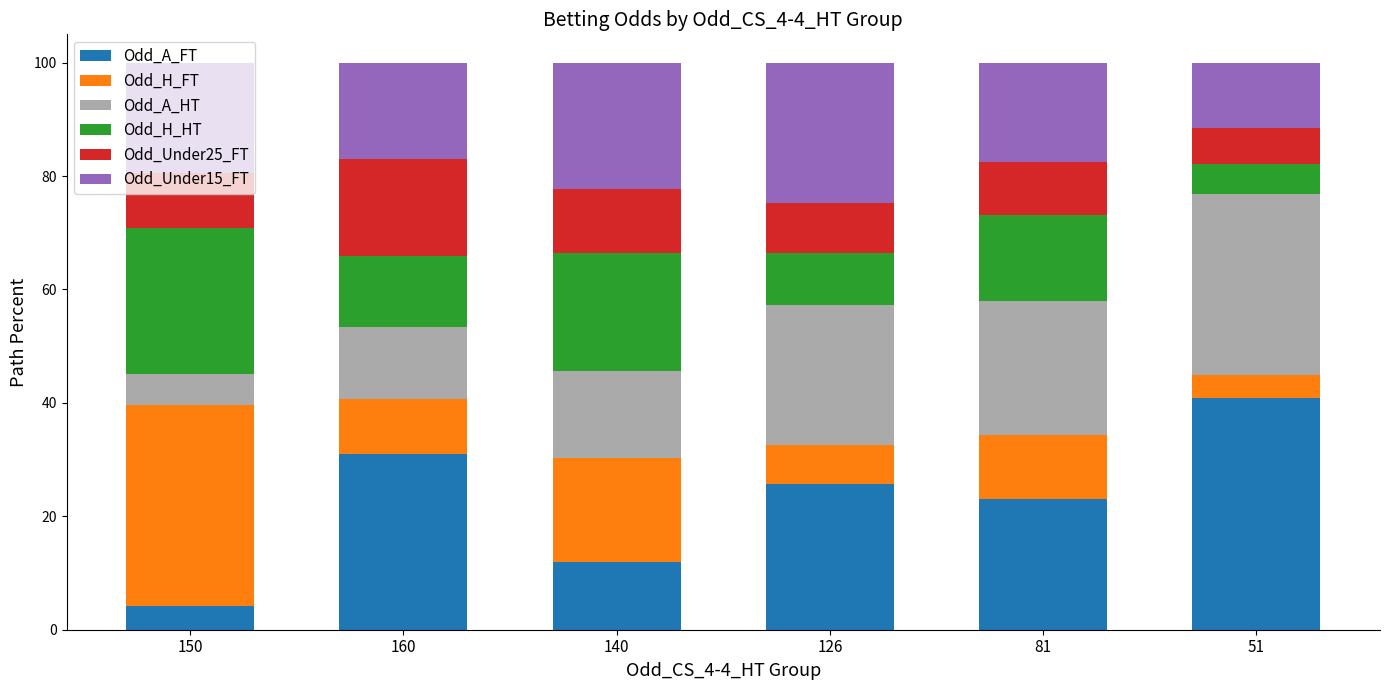

True or false: Odd_A_FT has a value of 23.0 at 81.

True